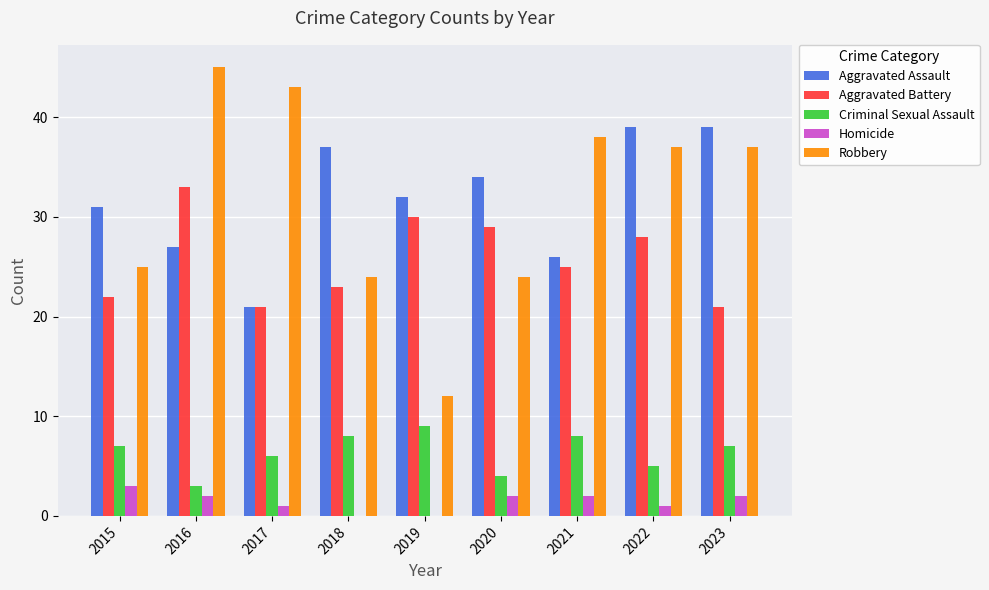

Is the value of Aggravated Battery at 2021 greater than the value of Aggravated Assault at 2017?

Yes